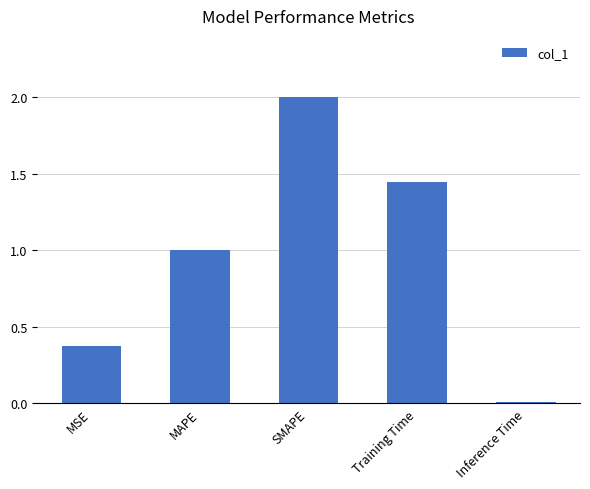

List the labels in order of value, smallest first.

Inference Time, MSE, MAPE, Training Time, SMAPE